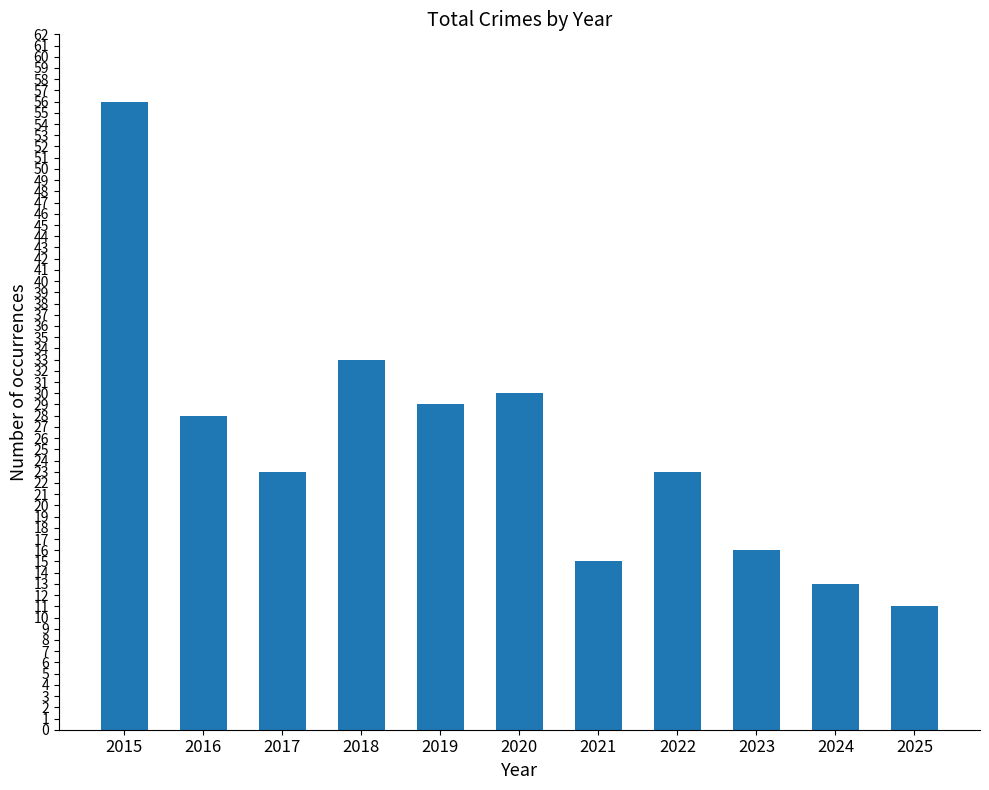

What is the difference between the second highest and minimum values?

22